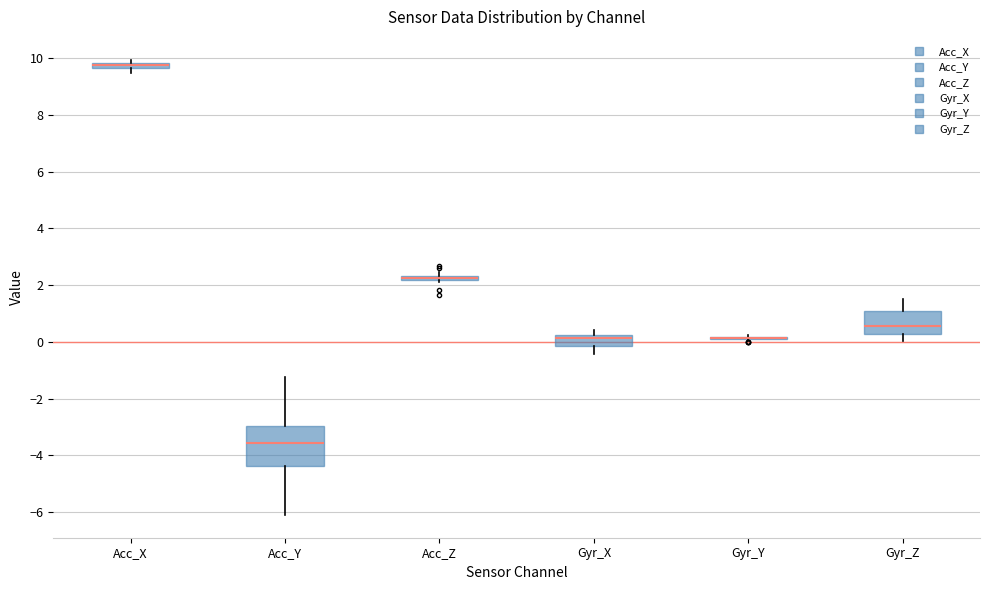

Where does the upper whisker of the box for Gyr_Z end on the y-axis? The values are not printed on the chart, so give them approximately, as read against the axis.

1.6